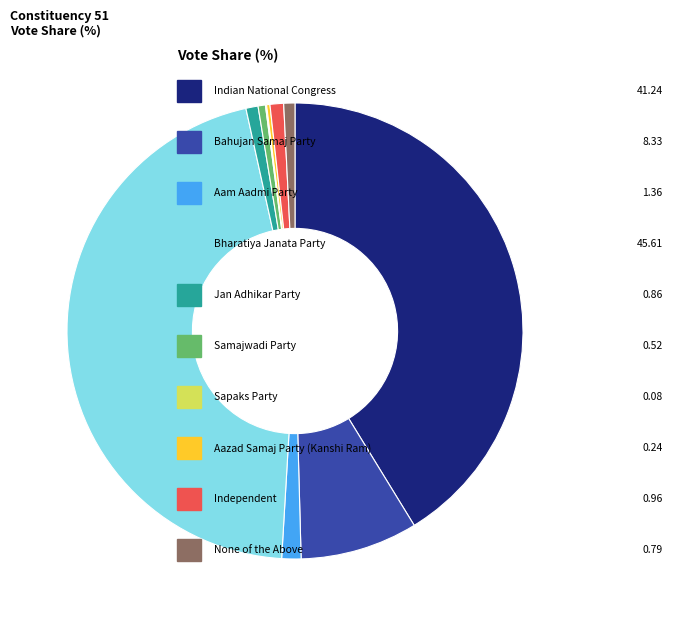

Is there any slice that represents more than half of the pie?

No